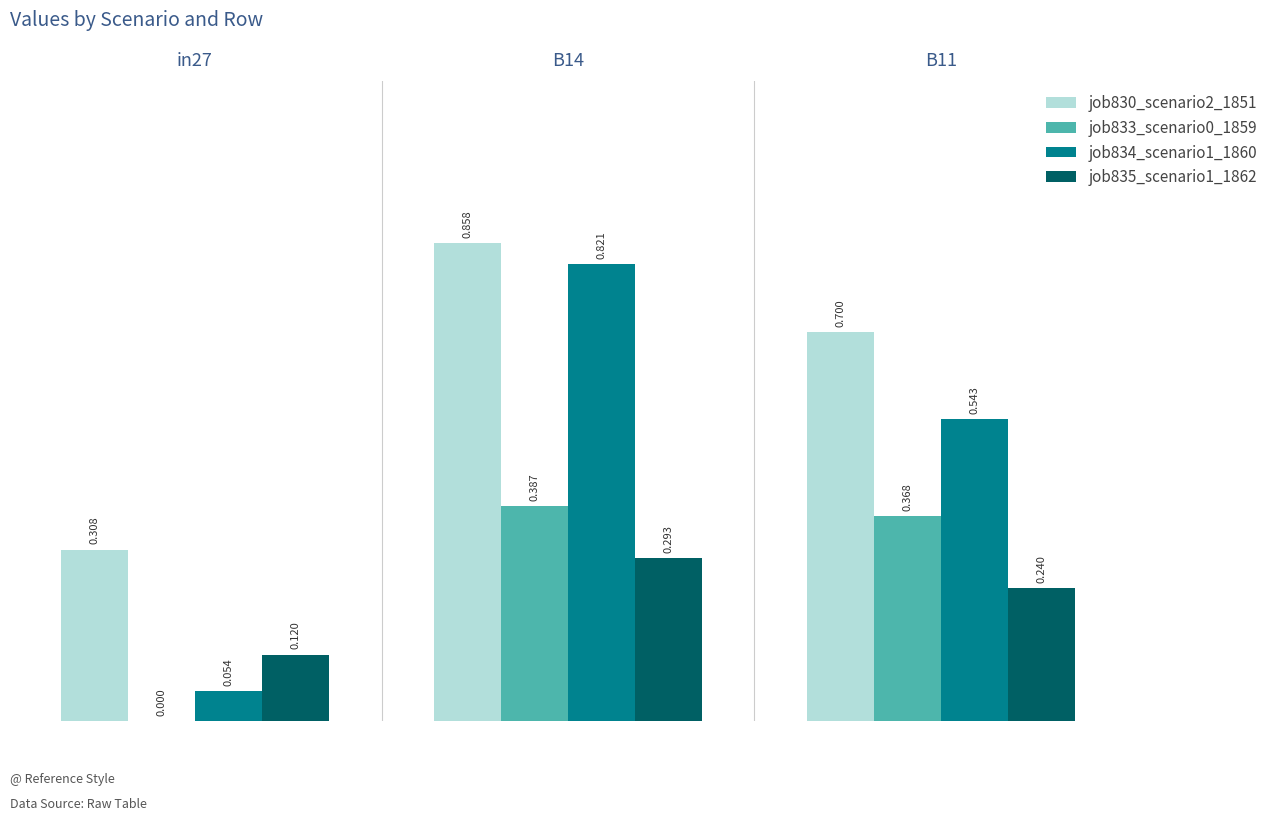

Is the value of job834_scenario1_1860 at B11 greater than the value of job830_scenario2_1851 at B14?

No